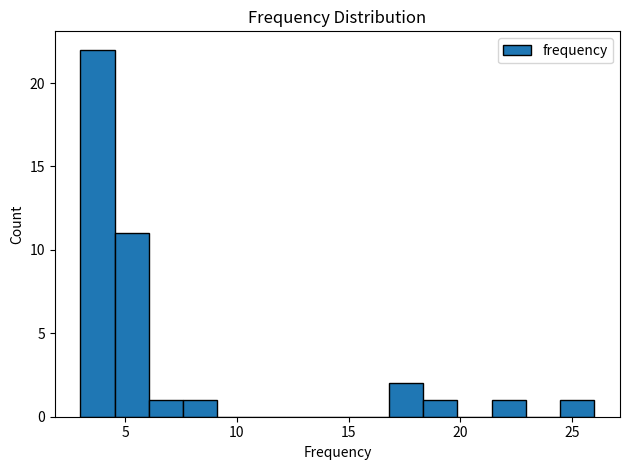

Around what value on the x-axis is the tallest bar? Give the approximate position of its centre, as read against the axis.

4.0